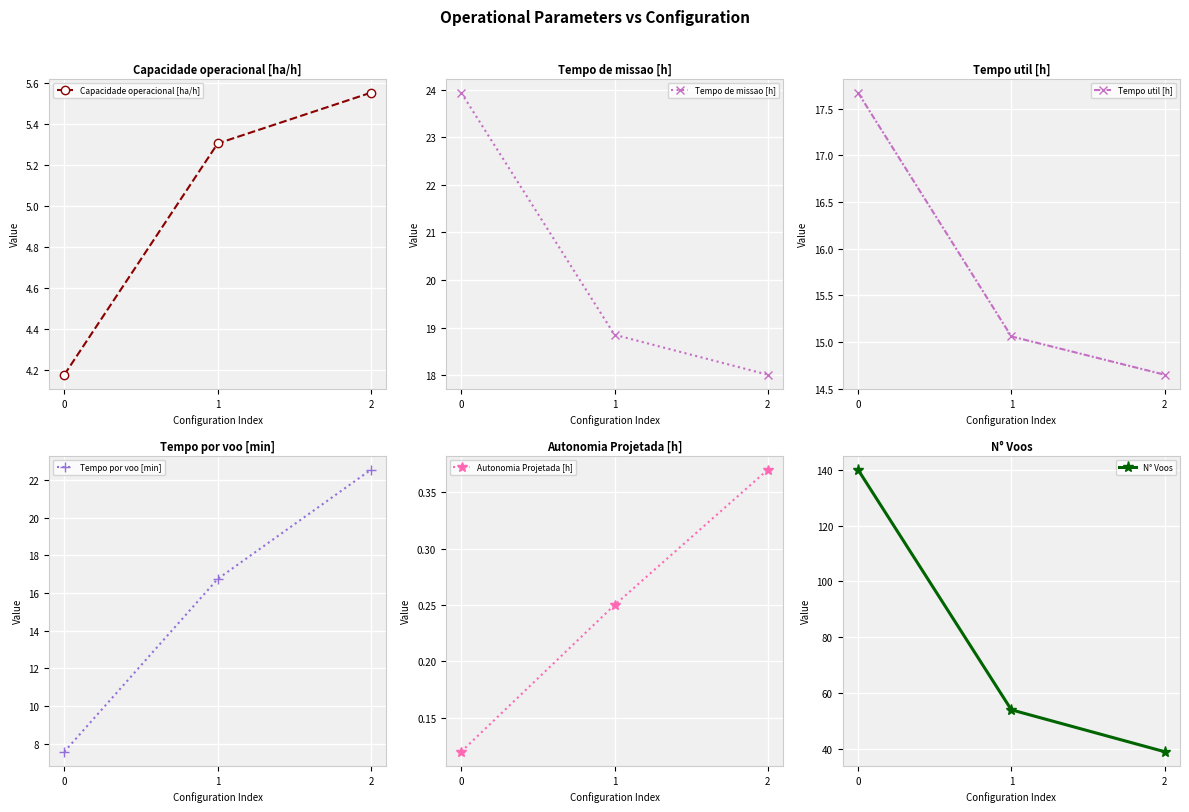

At how many categories does at least one series exceed 90?

1